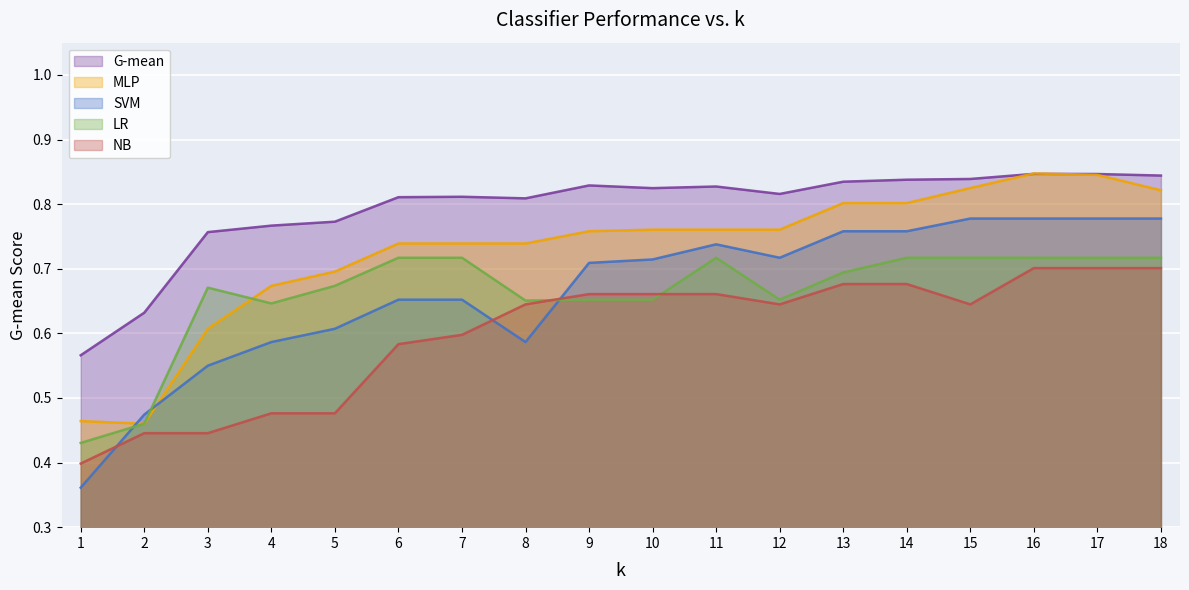

What is the difference between the maximum and second lowest values in the G-mean series?

0.2